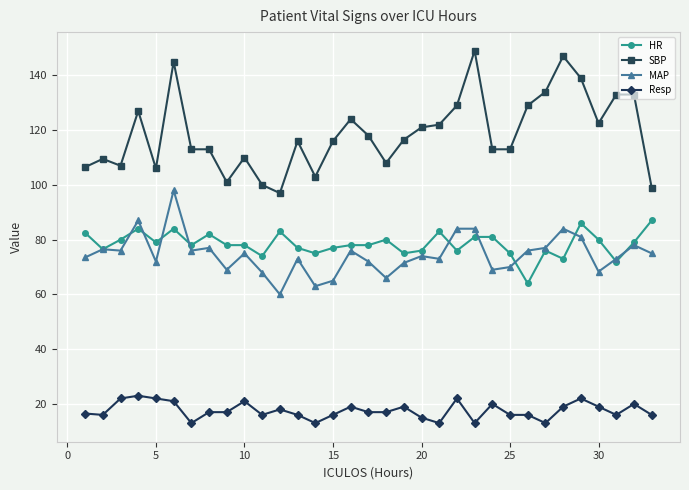

What is the smallest value displayed?

13.0